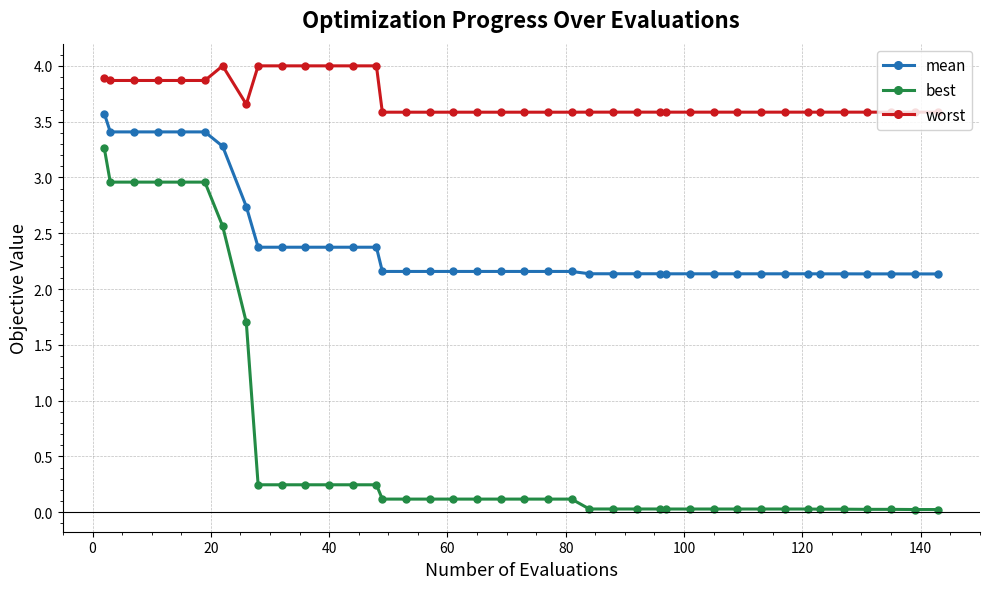

Which series has the largest total across all categories?

worst